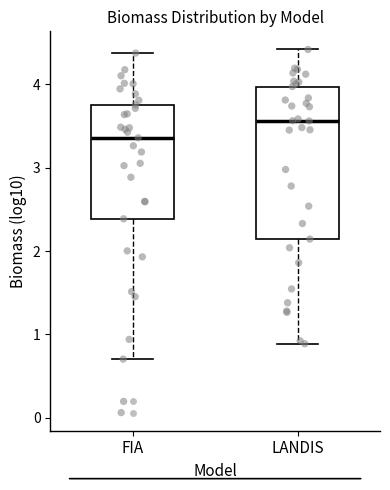

Reading left to right, read every box against the y-axis: the position of its median line, the range the box covers, and the ends of its whiskers. The values are not printed on the chart, so give them approximately, as read against the axis.

FIA: median 3.4, box 2.4 to 3.8, whiskers 0.7 to 4.4
LANDIS: median 3.6, box 2.1 to 4.0, whiskers 0.9 to 4.4